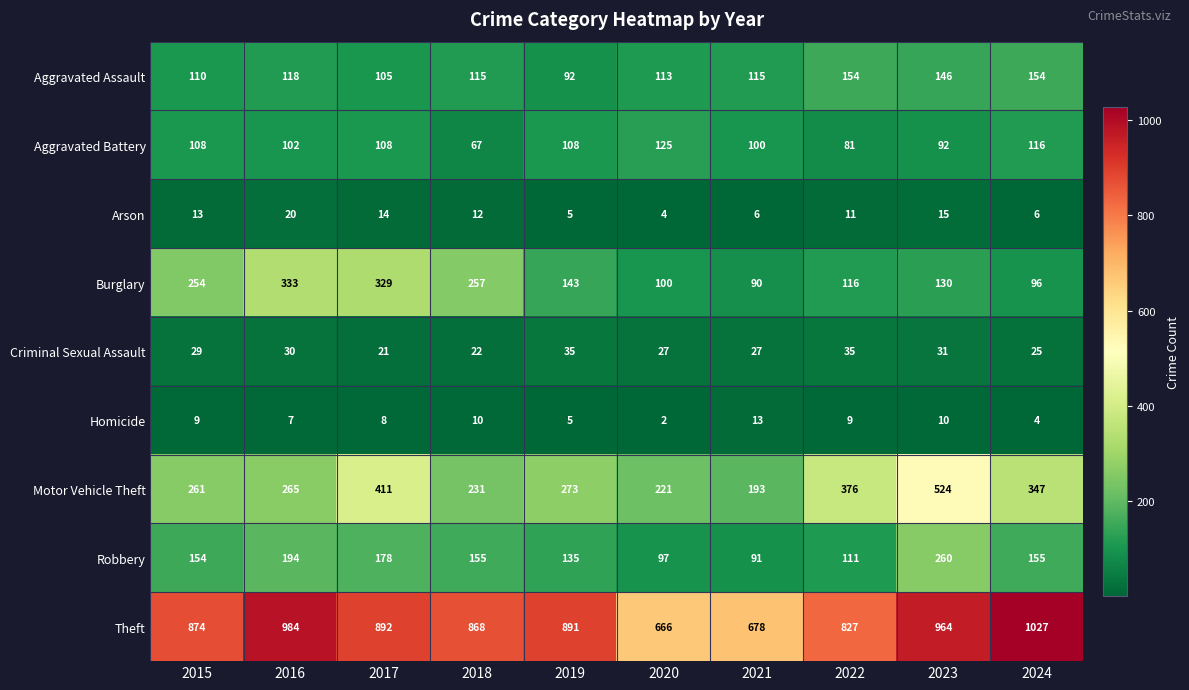

List the series in order of their peak value, lowest first.

Homicide, Arson, Criminal Sexual Assault, Aggravated Battery, Aggravated Assault, Robbery, Burglary, Motor Vehicle Theft, Theft